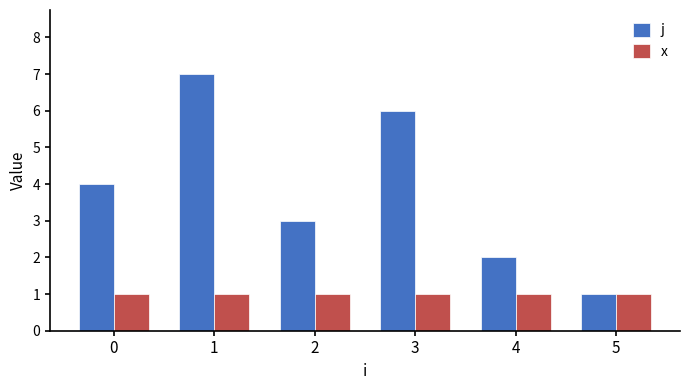

Are the bars horizontal?

No